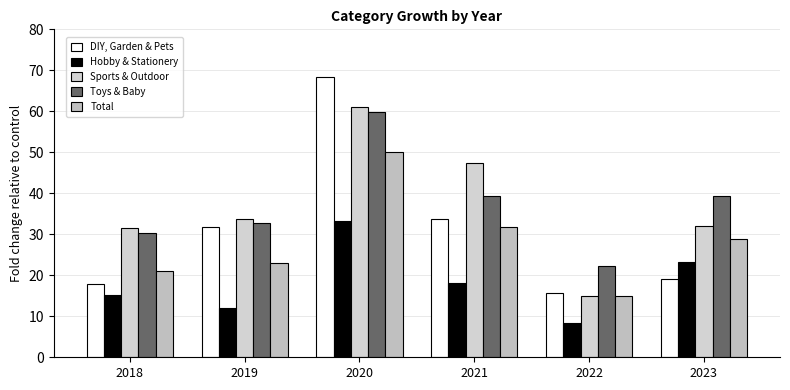

At how many categories does at least one series exceed 25?

5